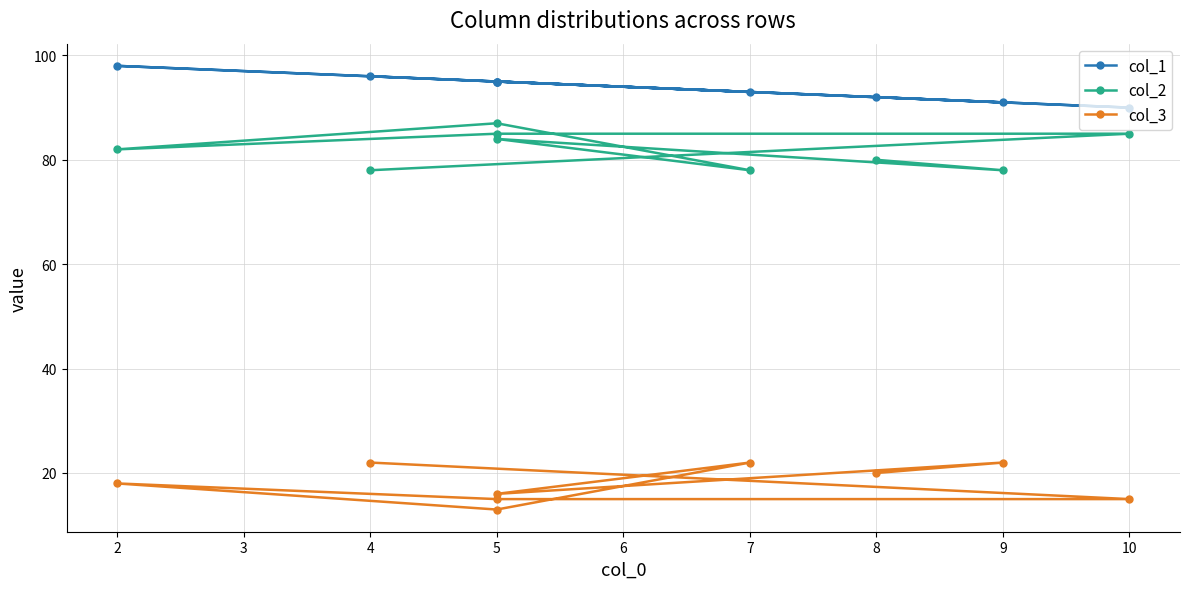

True or false: col_3 and col_1 cross at least once.

False